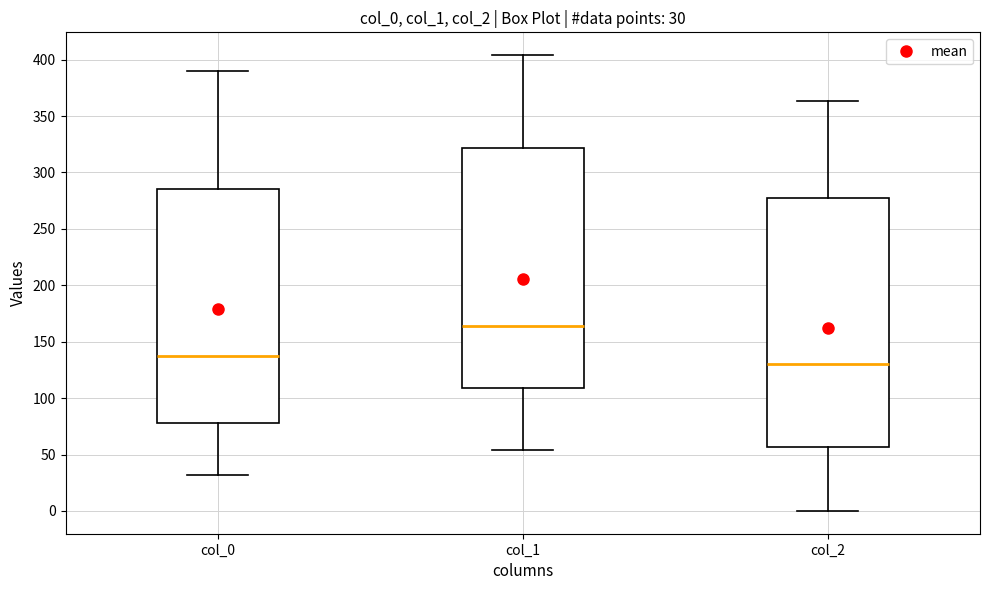

Which box has the lowest median line?

col_2